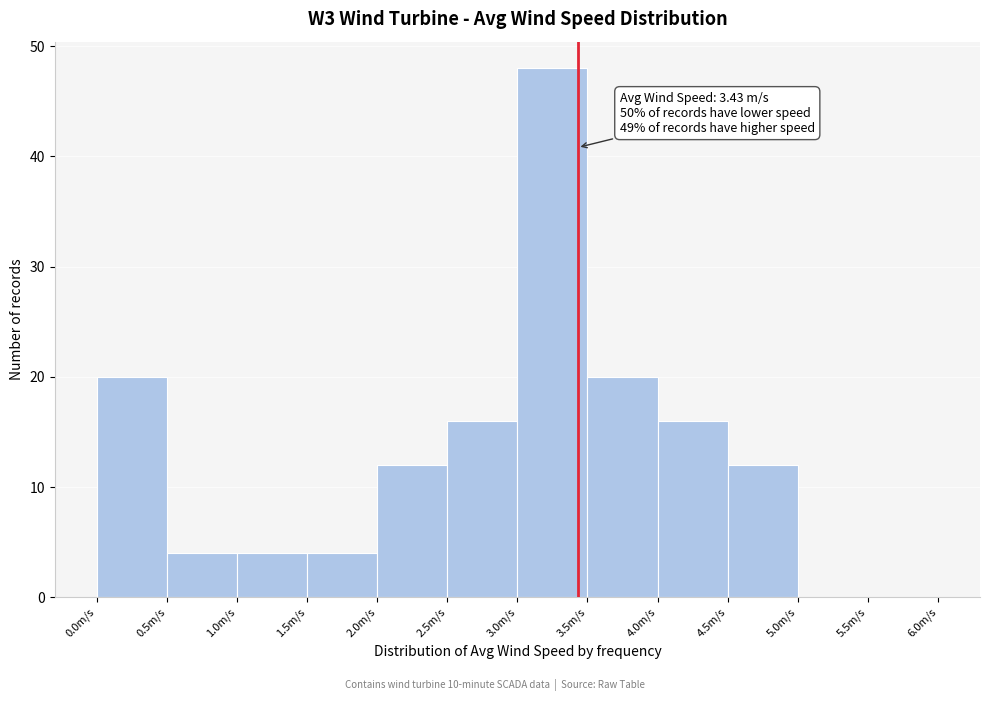

Which range on the x-axis has the tallest bar?

3.0 to 3.5